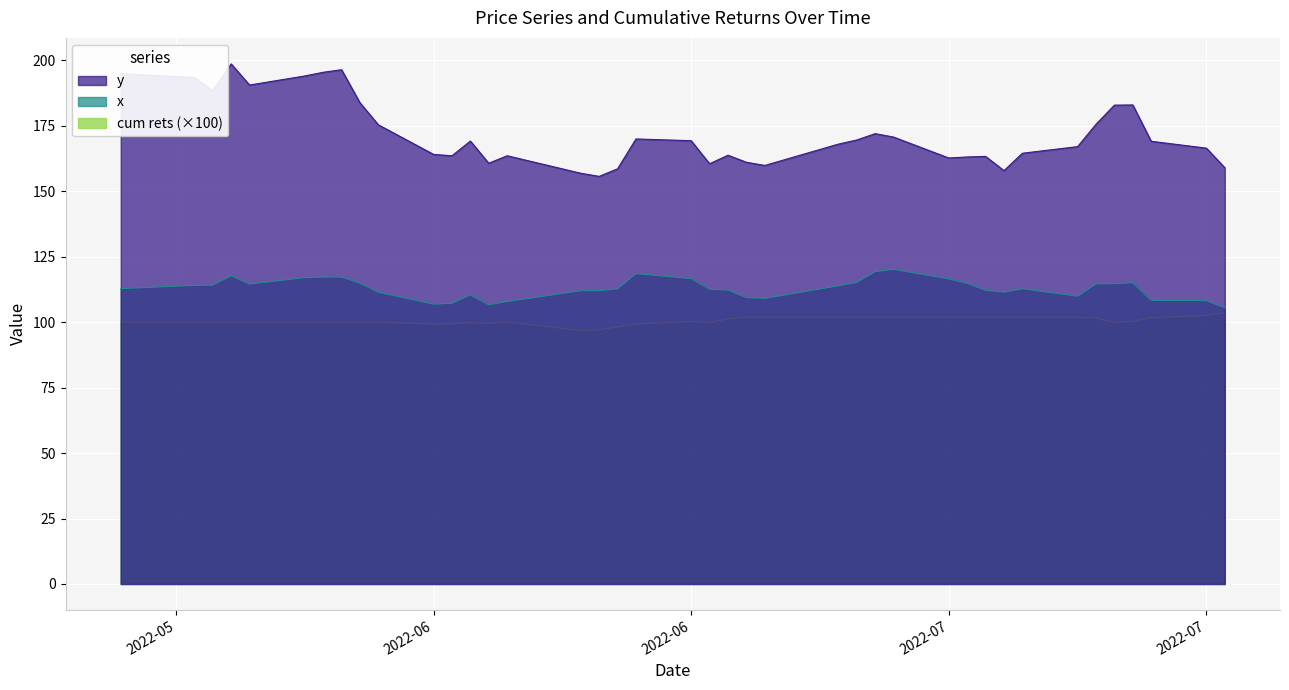

Which series has the largest total across all categories?

y